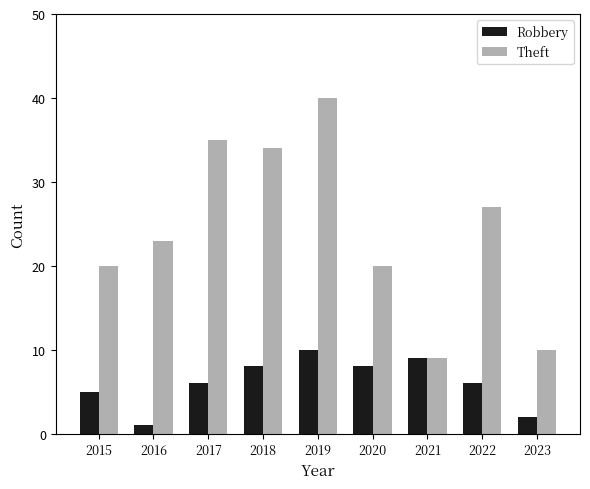

What is the approximate value of Robbery at 2019?

10